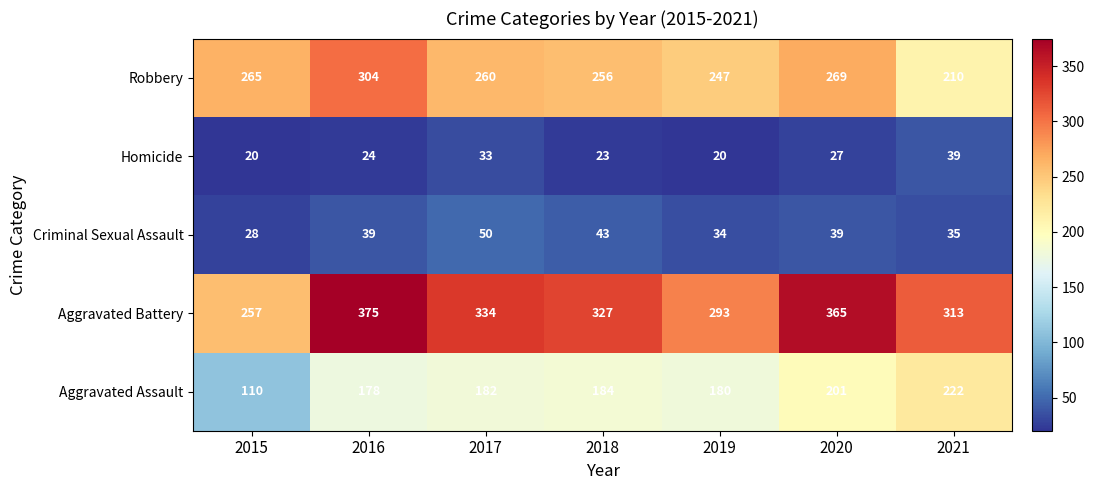

At which label does Robbery reach its peak?

2016